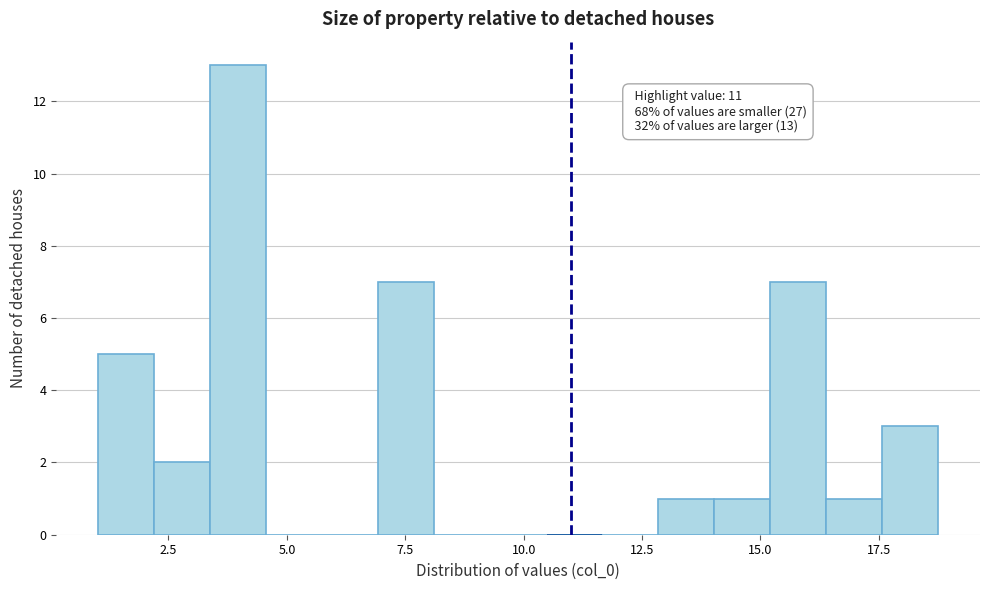

Read against the x-axis, roughly where is the centre of the tallest bar?

4.0